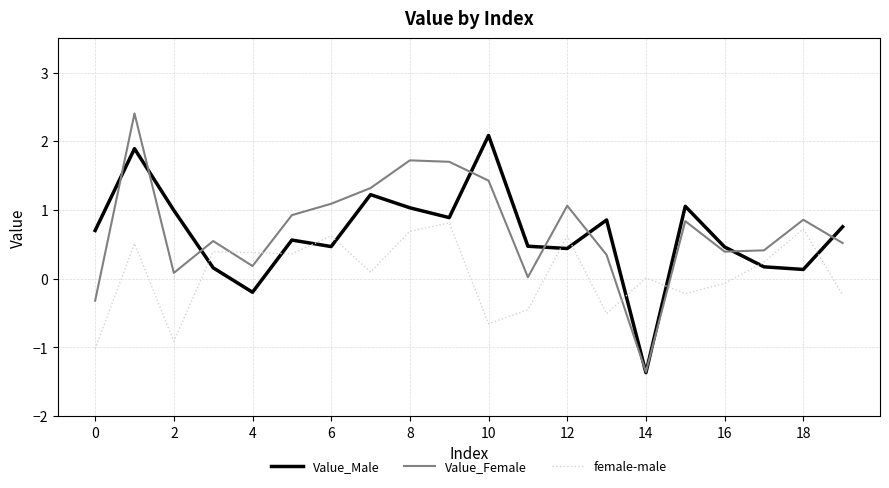

What is the smallest value displayed?

-1.4